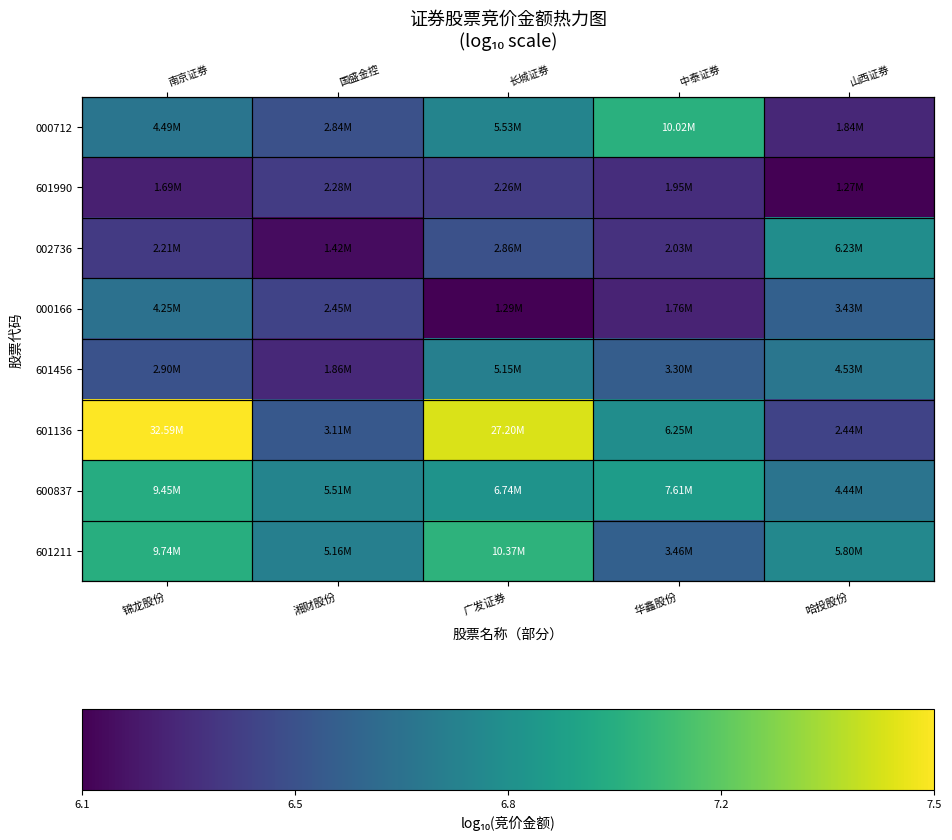

The 601136 series shows 3.4 at 锦龙股份. True or false?

False